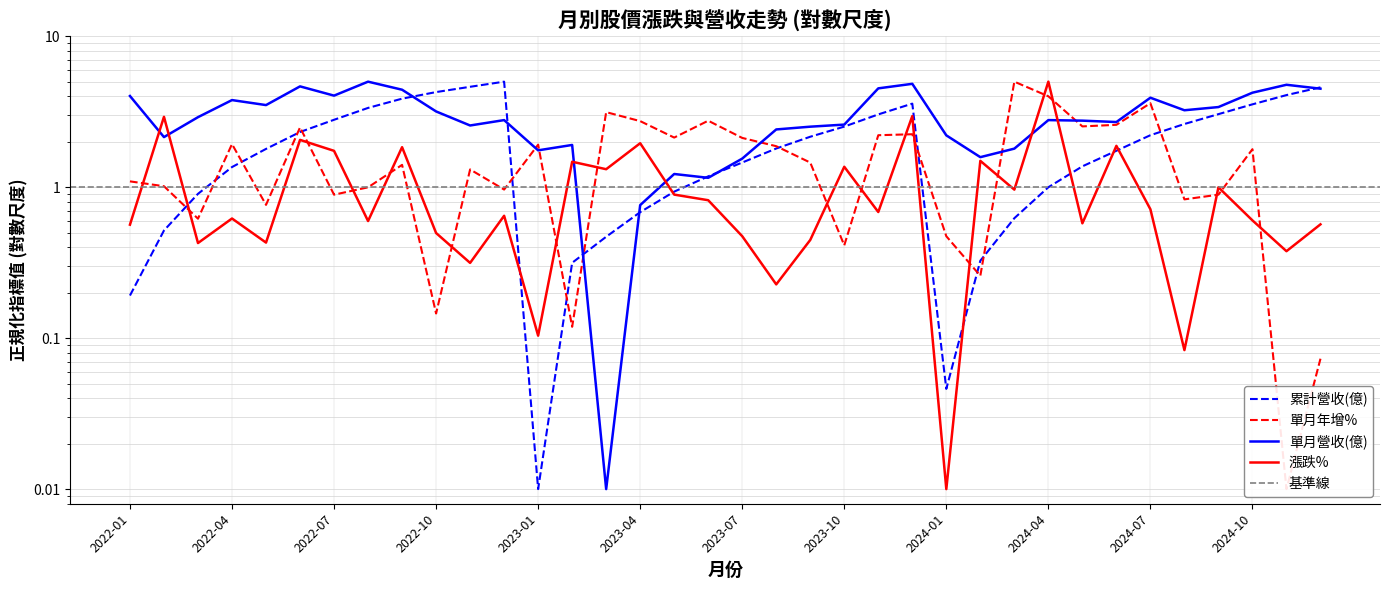

The value of 累計營收(億) at 2022-12 is 5.0. True or false?

True